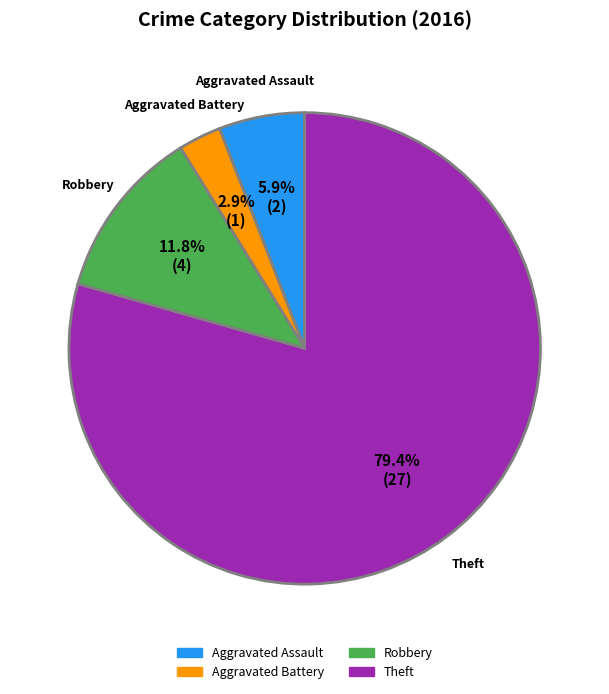

How many segments does this pie chart have?

4